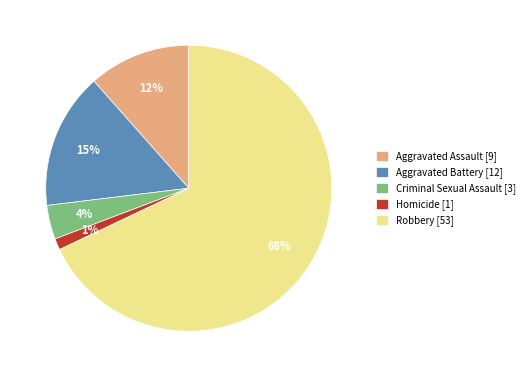

How many segments does this pie chart have?

5